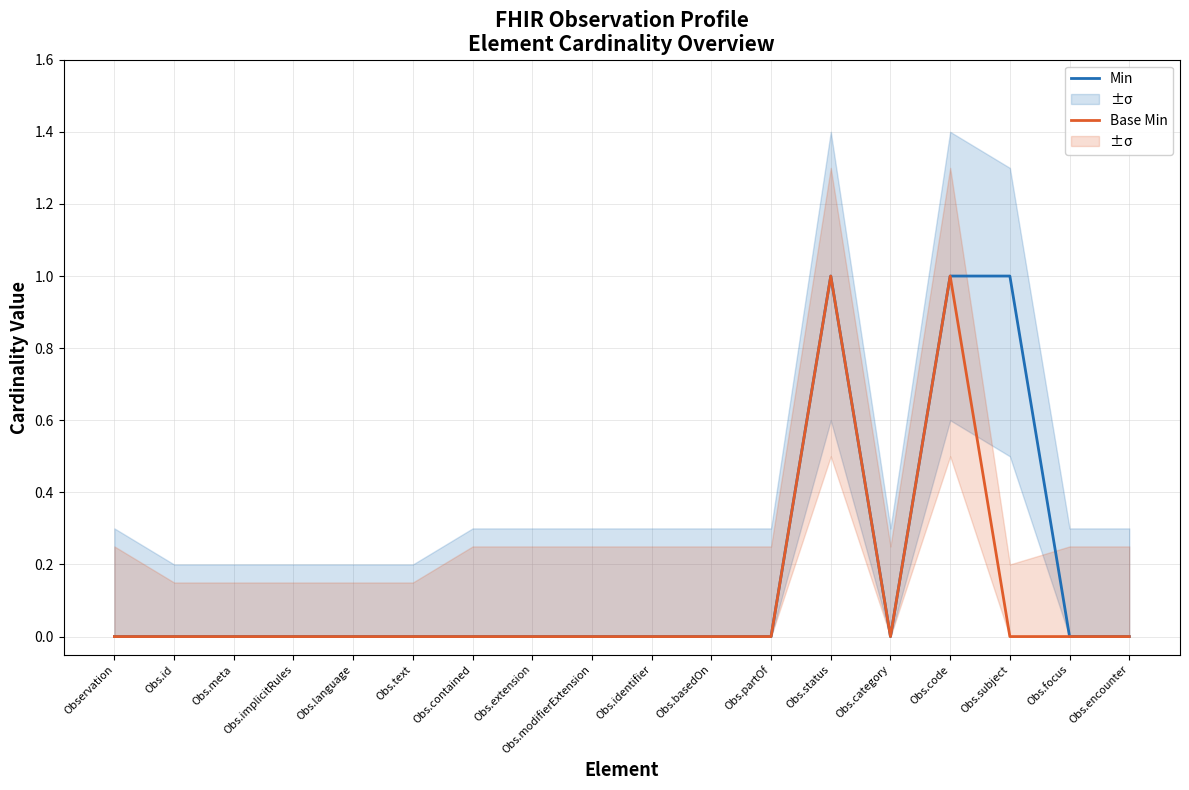

At which category does Base Min reach its first local valley?

Obs.category